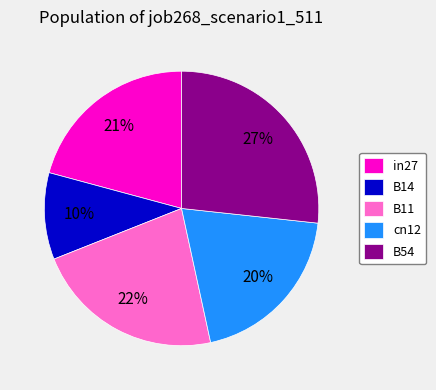

Does in27 represent more than half of the total?

No